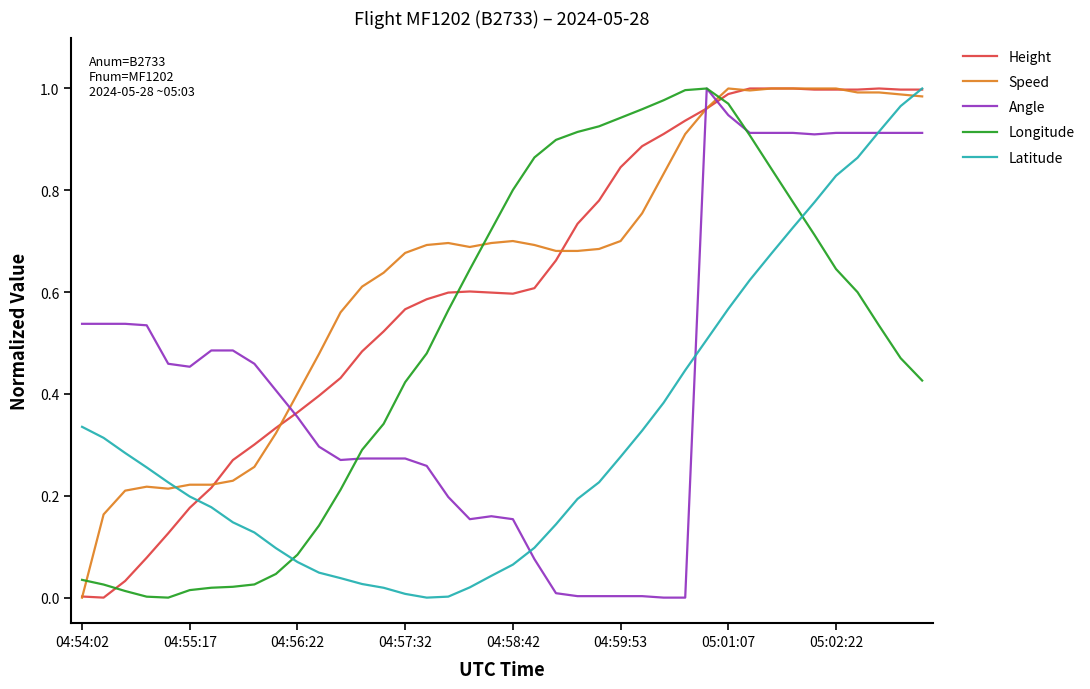

How many intersections are there between Height and Longitude?

3